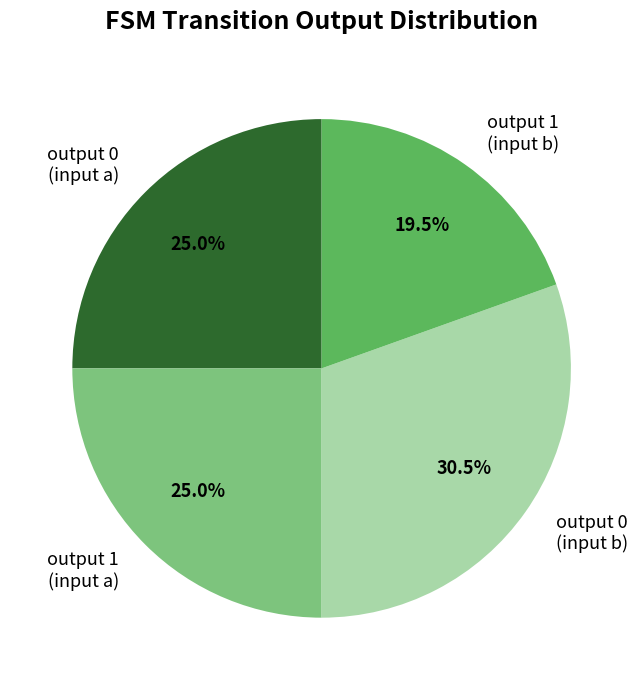

Combined, do output 0 (input b) and output 1 (input a) account for over 50%?

Yes